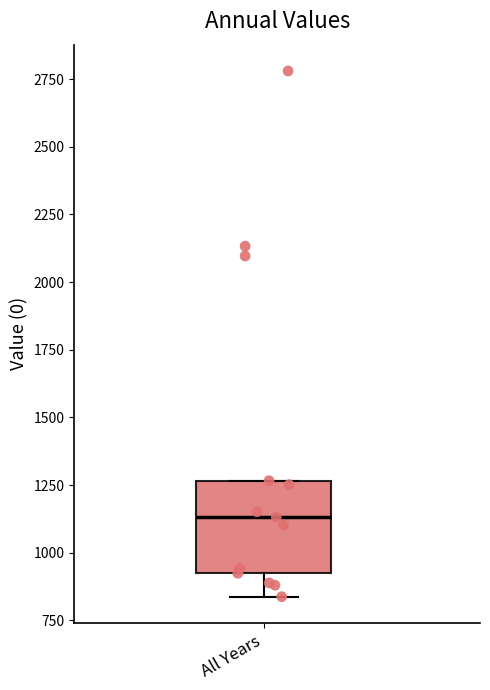

Read this box plot against the y-axis: the position of the median line, the range covered by the box, and the ends of both whiskers. The values are not printed on the chart, so give them approximately, as read against the axis.

median 1150, box 900 to 1250, whiskers 850 to 1250